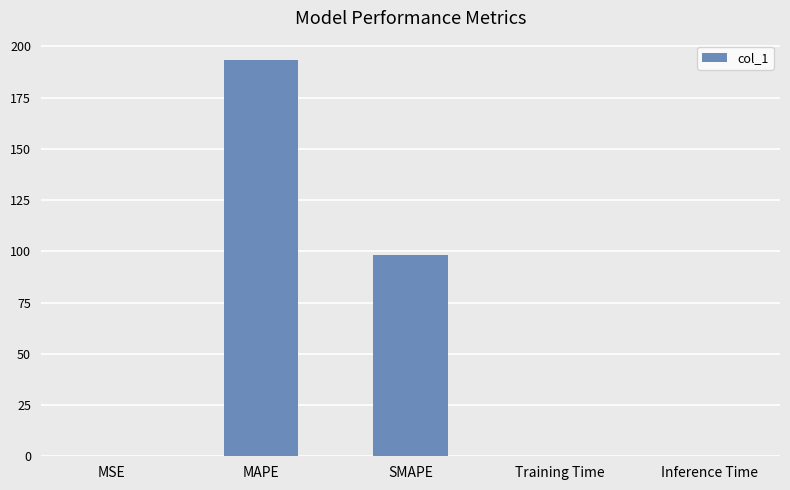

What is the maximum value shown in the chart?

193.1